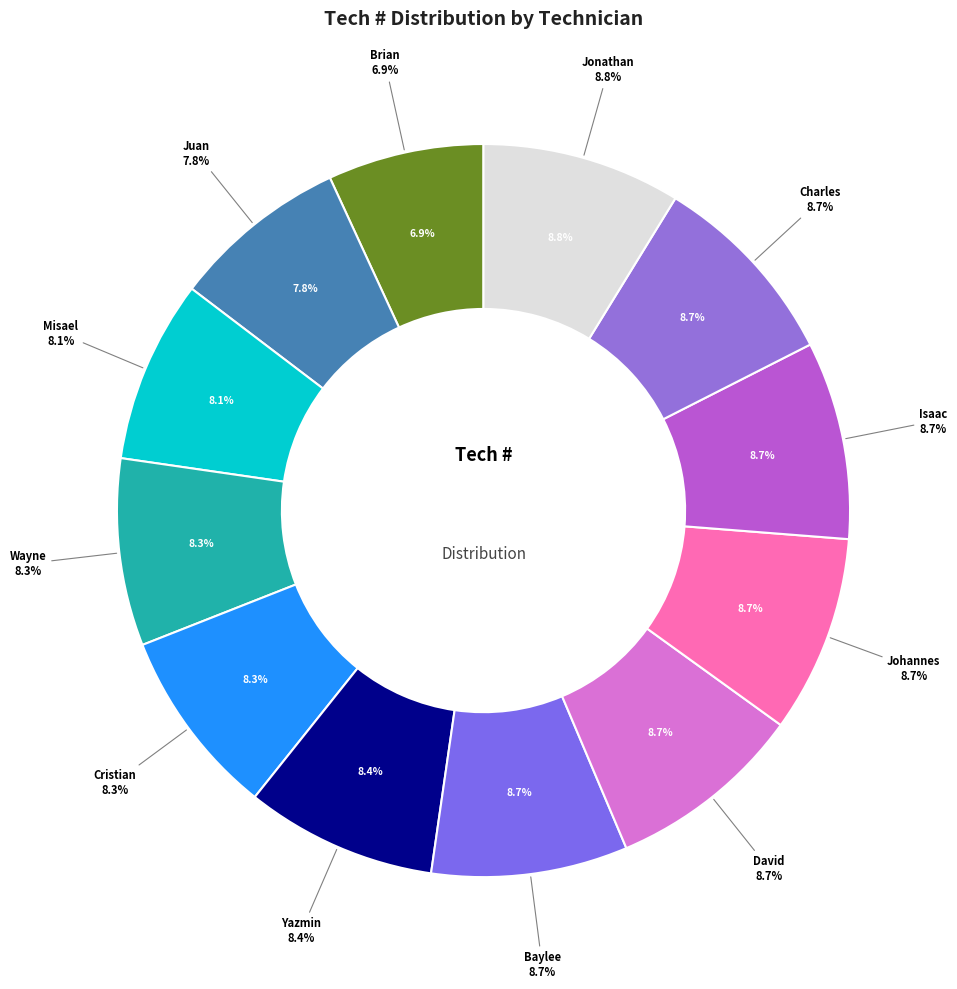

How many segments does this pie chart have?

12